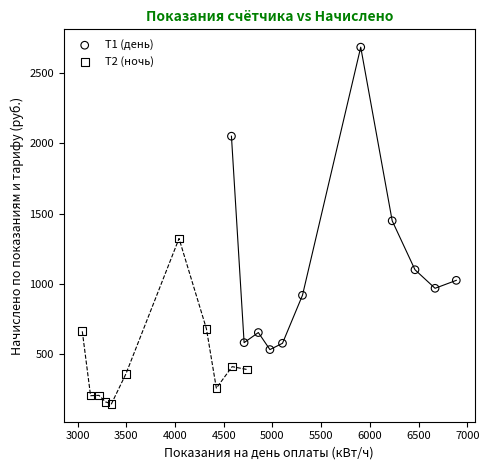

What are all the series names shown in the legend?

Т1 (день), Т2 (ночь)